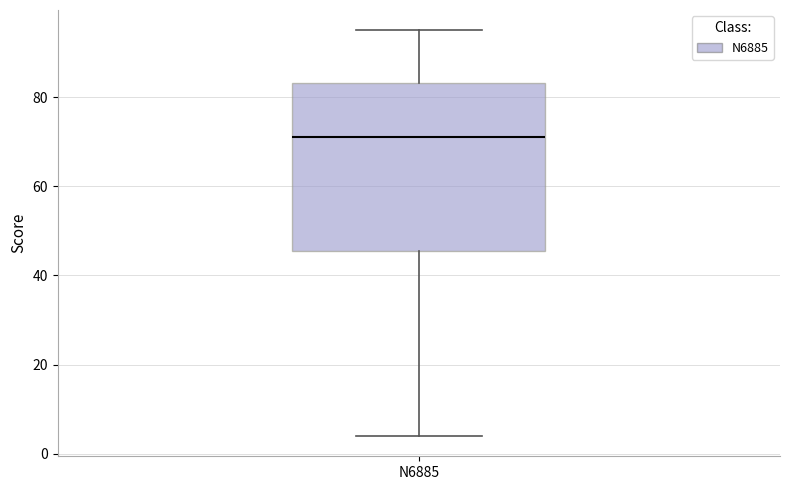

Read this box plot against the y-axis: the position of the median line, the range covered by the box, and the ends of both whiskers. The values are not printed on the chart, so give them approximately, as read against the axis.

median 72, box 46 to 84, whiskers 4 to 96